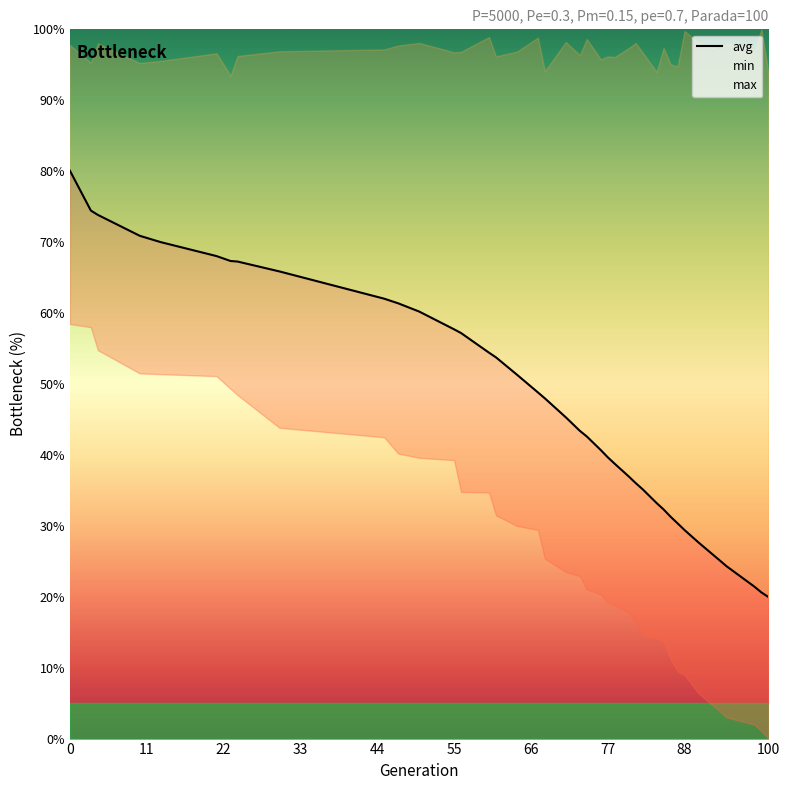

Rank the series at 10 from lowest to highest value.

min, avg, max